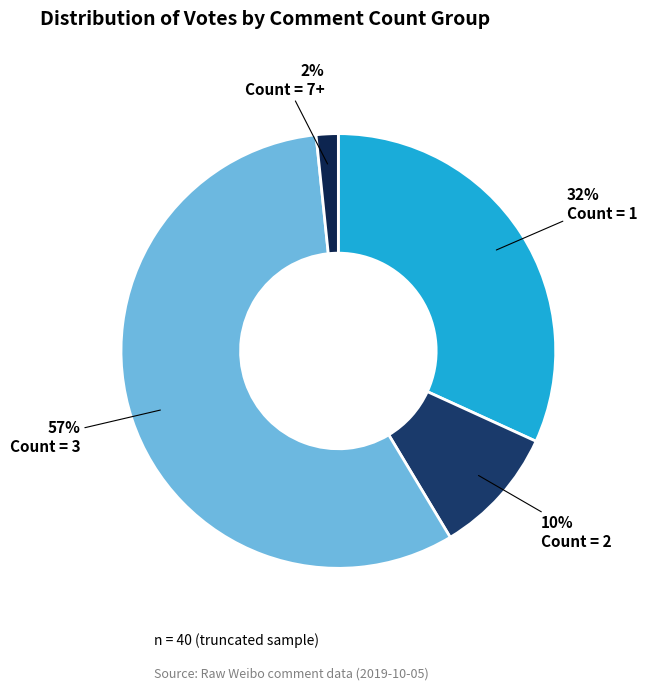

Rank the categories by value from lowest to highest.

Count = 7+, Count = 2, Count = 1, Count = 3